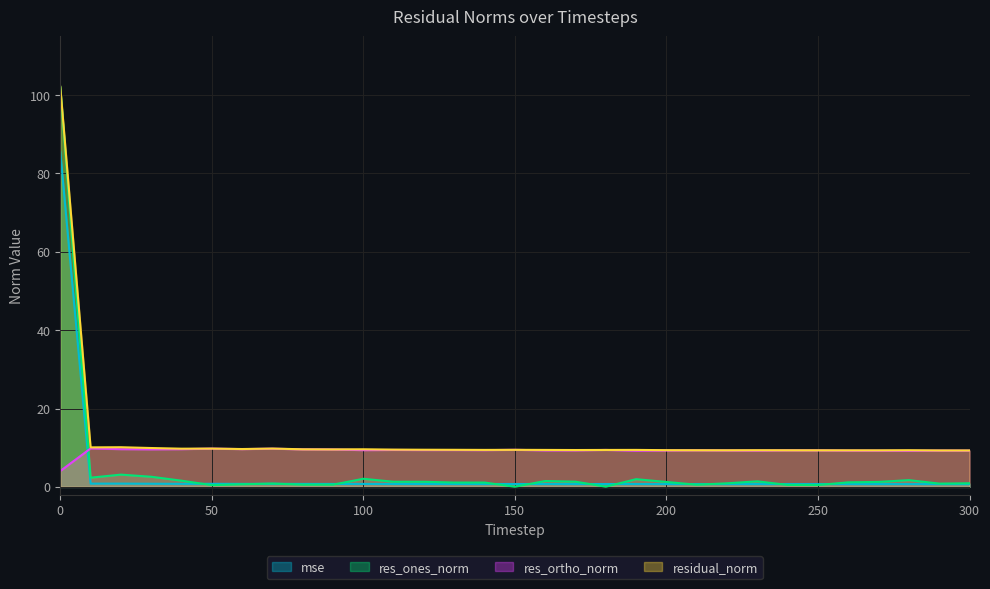

How many values in the res_ortho_norm series exceed 9?

30